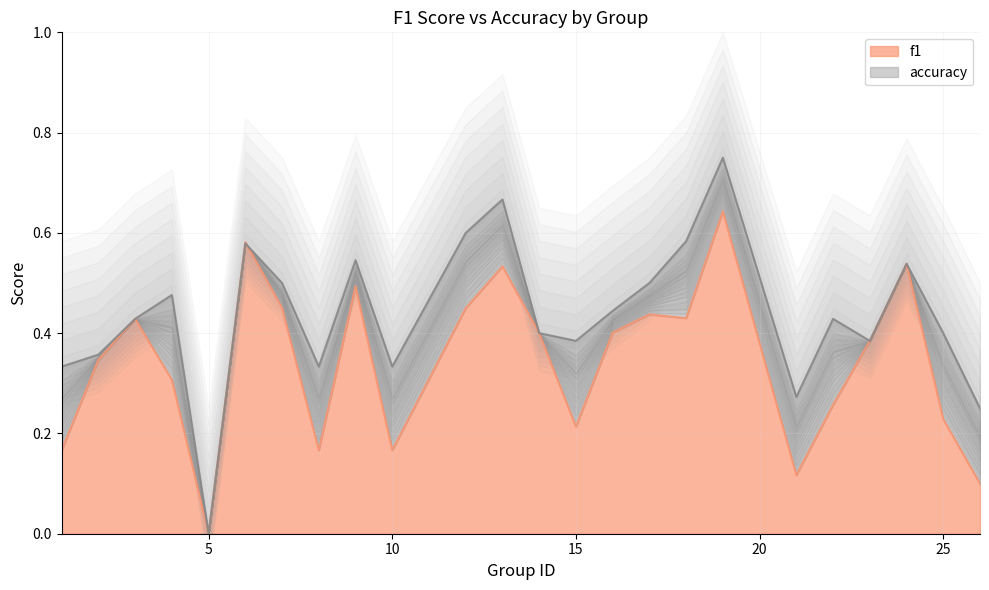

What are all the series names shown in the legend?

f1, accuracy